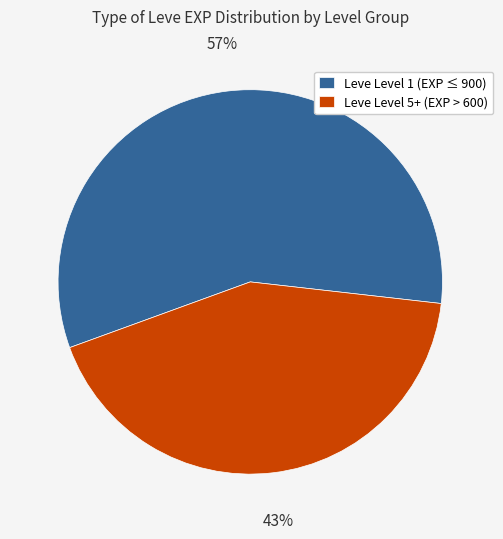

How many slices are in this pie chart?

2